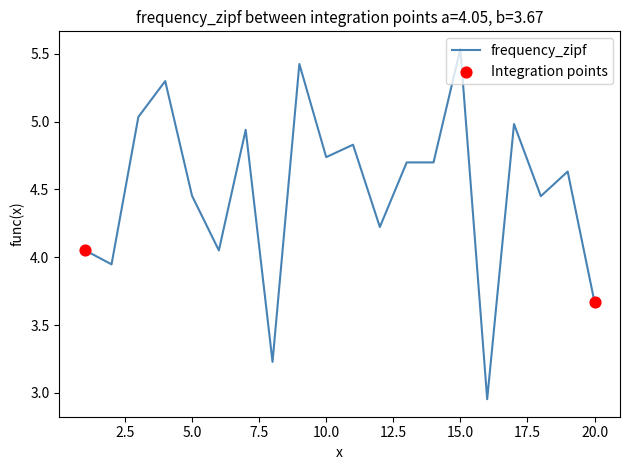

What is the difference between the maximum and minimum values?

2.6